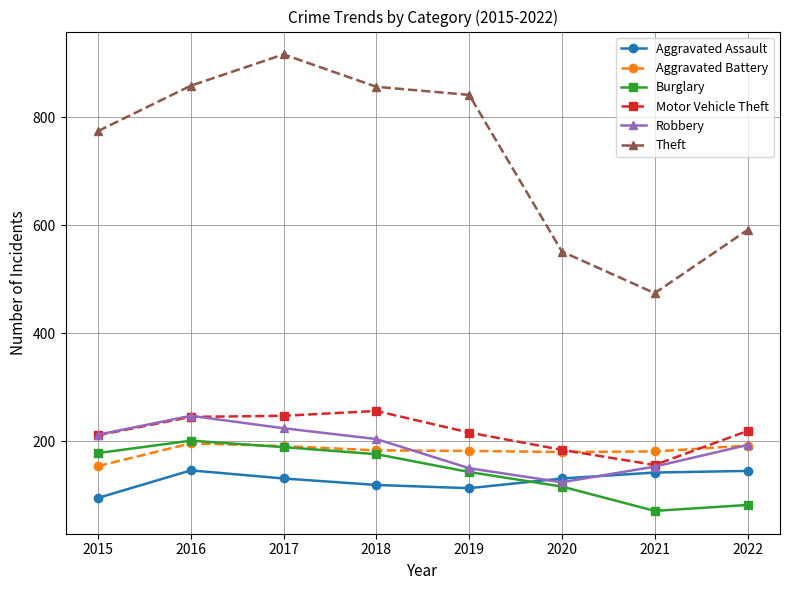

What is the average value of the Aggravated Assault series?

128